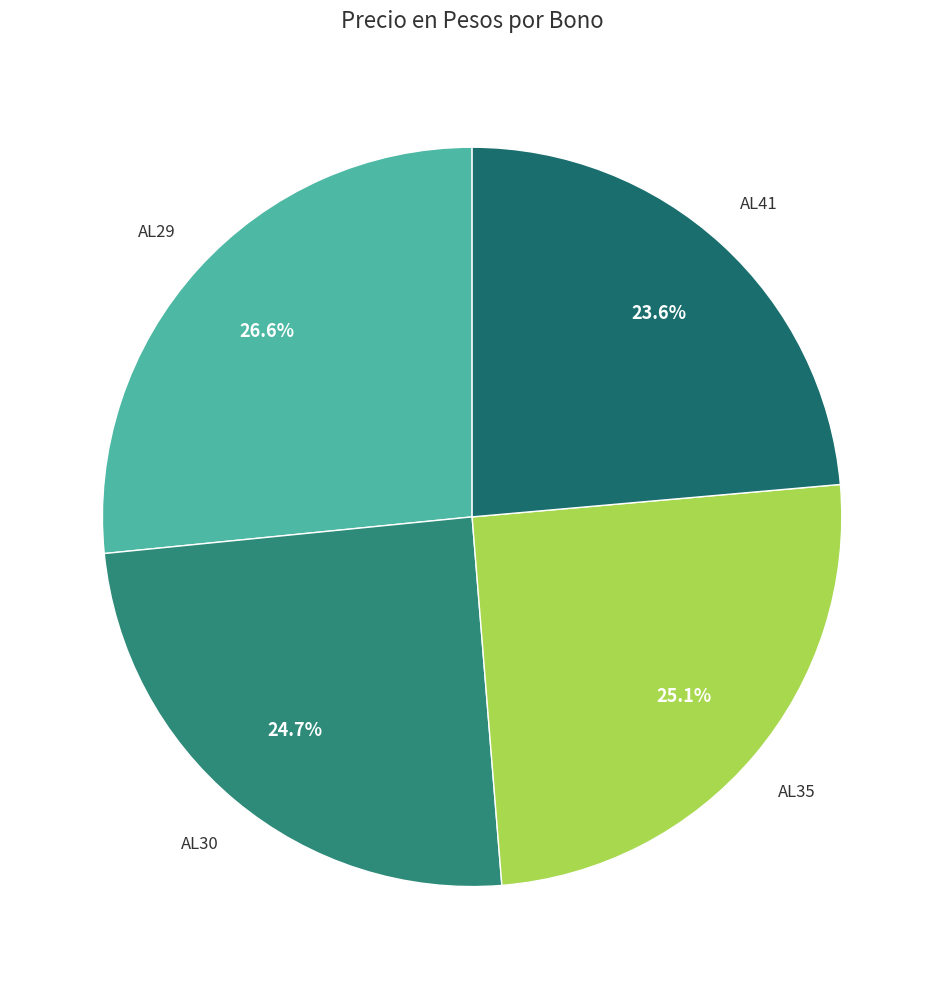

Is there a majority slice in this chart?

No